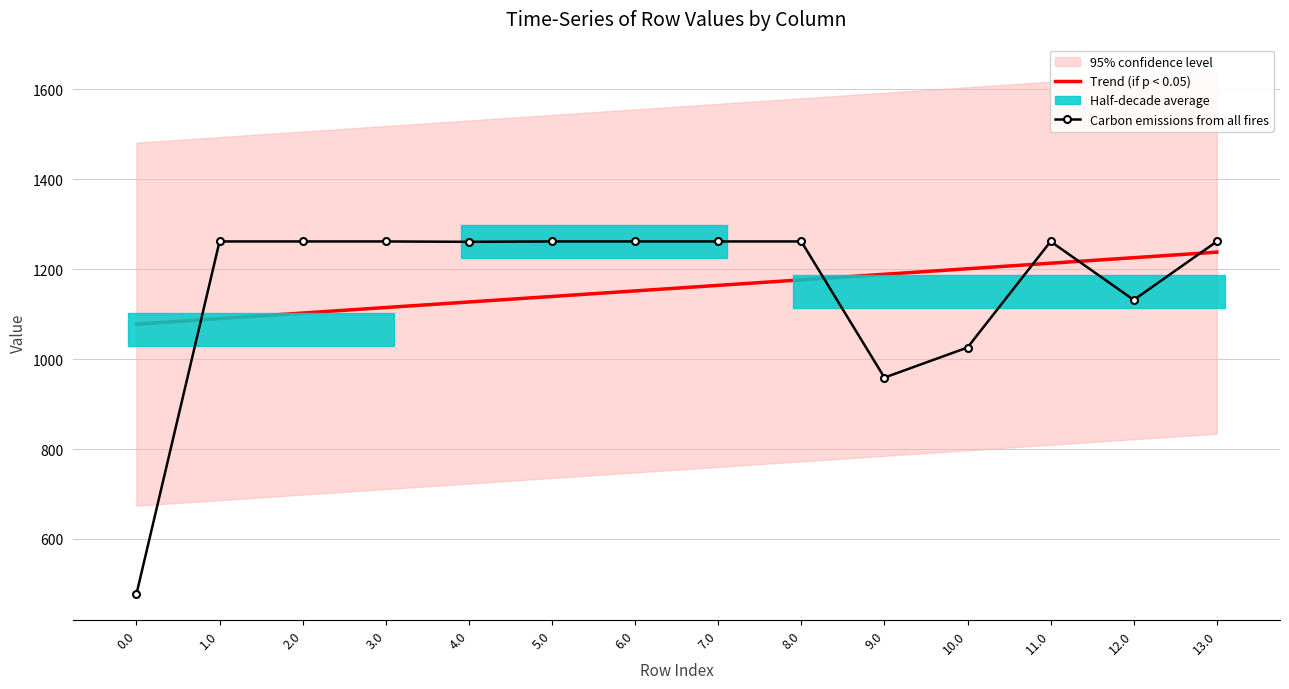

At which category is the sum across all series the highest?

13.0